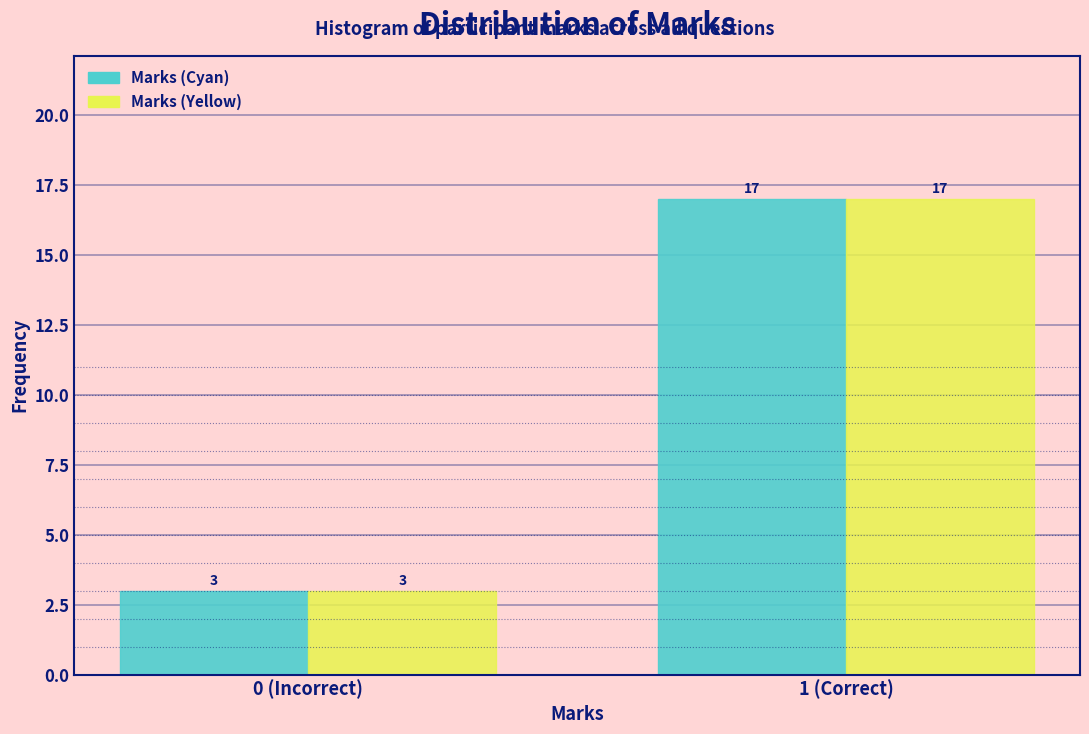

Reading left to right, what are all the values shown in this chart?

Marks (Cyan): 0 (Incorrect)=3	1 (Correct)=17
Marks (Yellow): 0 (Incorrect)=3	1 (Correct)=17